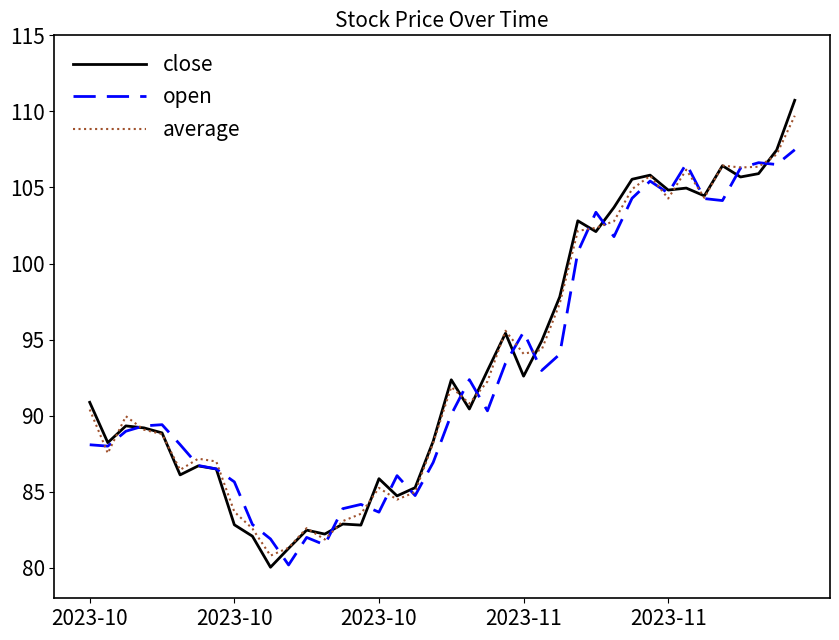

List the series in order of their peak value, lowest first.

open, average, close